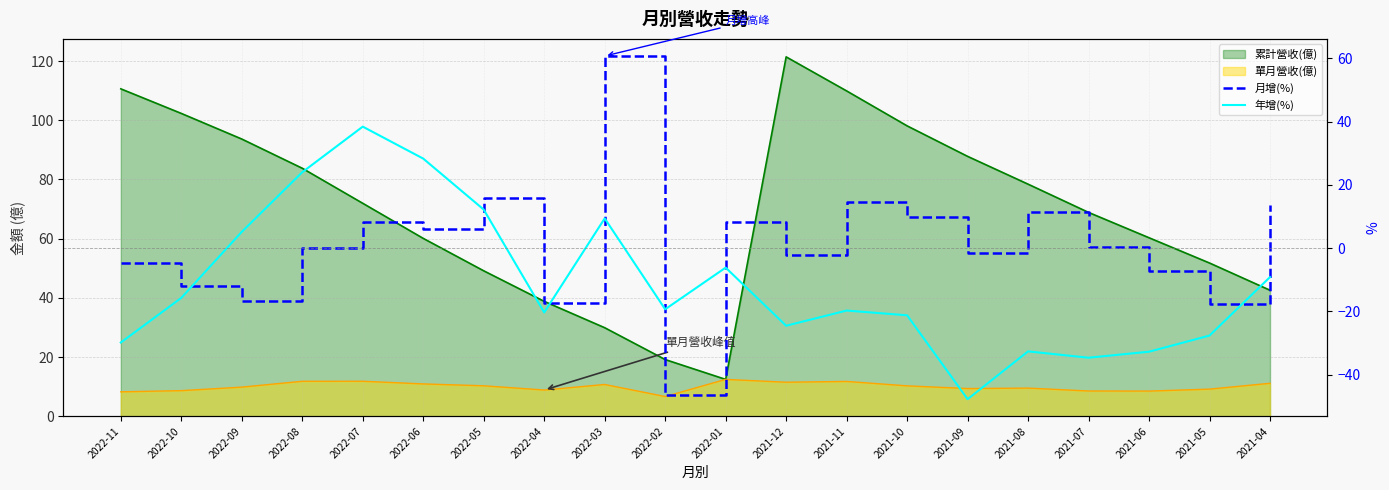

At how many categories does at least one series exceed -44?

20